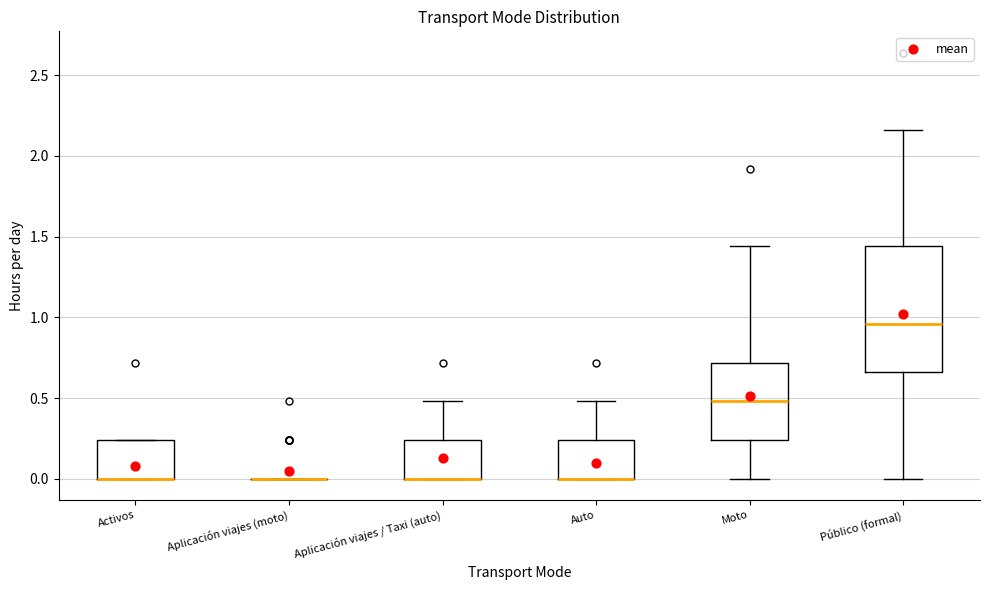

Reading left to right, transcribe this box plot: for each box, give where its median line is, the range the box spans, and where its two whiskers end, as read against the y-axis. The values are not printed on the chart, so give them approximately, as read against the axis.

Activos: median 0.00 (drawn on the box's lower edge), box 0.00 to 0.25, whiskers 0.00 to 0.25
Aplicación viajes (moto): box collapsed to a line at 0.00, whiskers 0.00 to 0.00
Aplicación viajes / Taxi (auto): median 0.00 (drawn on the box's lower edge), box 0.00 to 0.25, whiskers 0.00 to 0.50
Auto: median 0.00 (drawn on the box's lower edge), box 0.00 to 0.25, whiskers 0.00 to 0.50
Moto: median 0.50, box 0.25 to 0.70, whiskers 0.00 to 1.45
Público (formal): median 0.95, box 0.65 to 1.45, whiskers 0.00 to 2.15